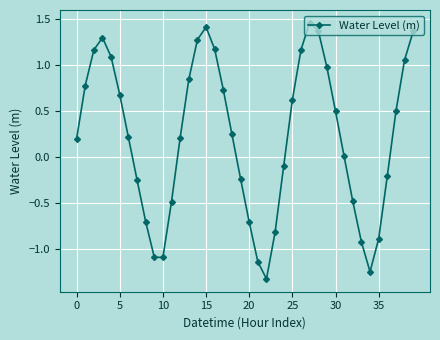

How many points are higher than both their immediate neighbors (excluding endpoints)?

3